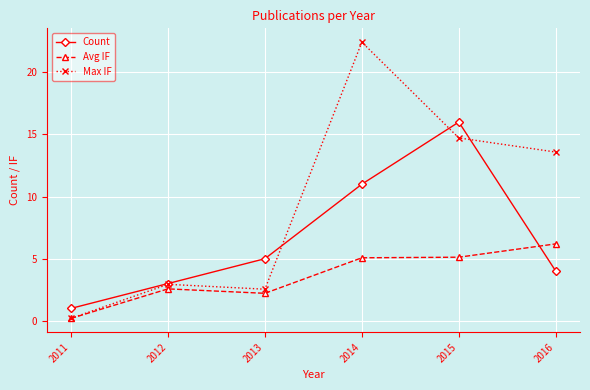

Count the number of data series in this chart.

3